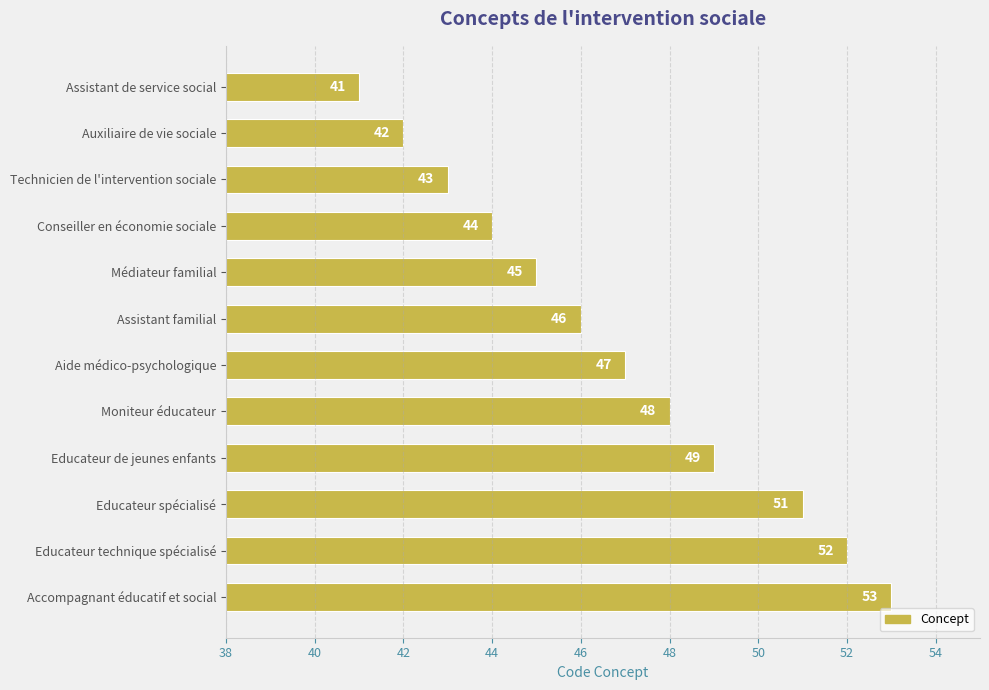

What is the label of the 6th bar from the bottom?

Aide médico-psychologique